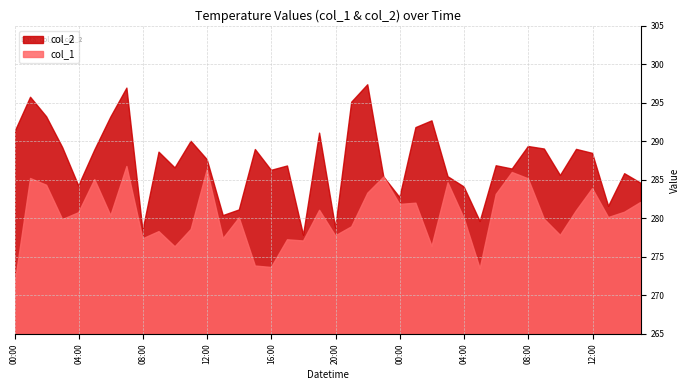

What is the smallest value displayed?

271.0